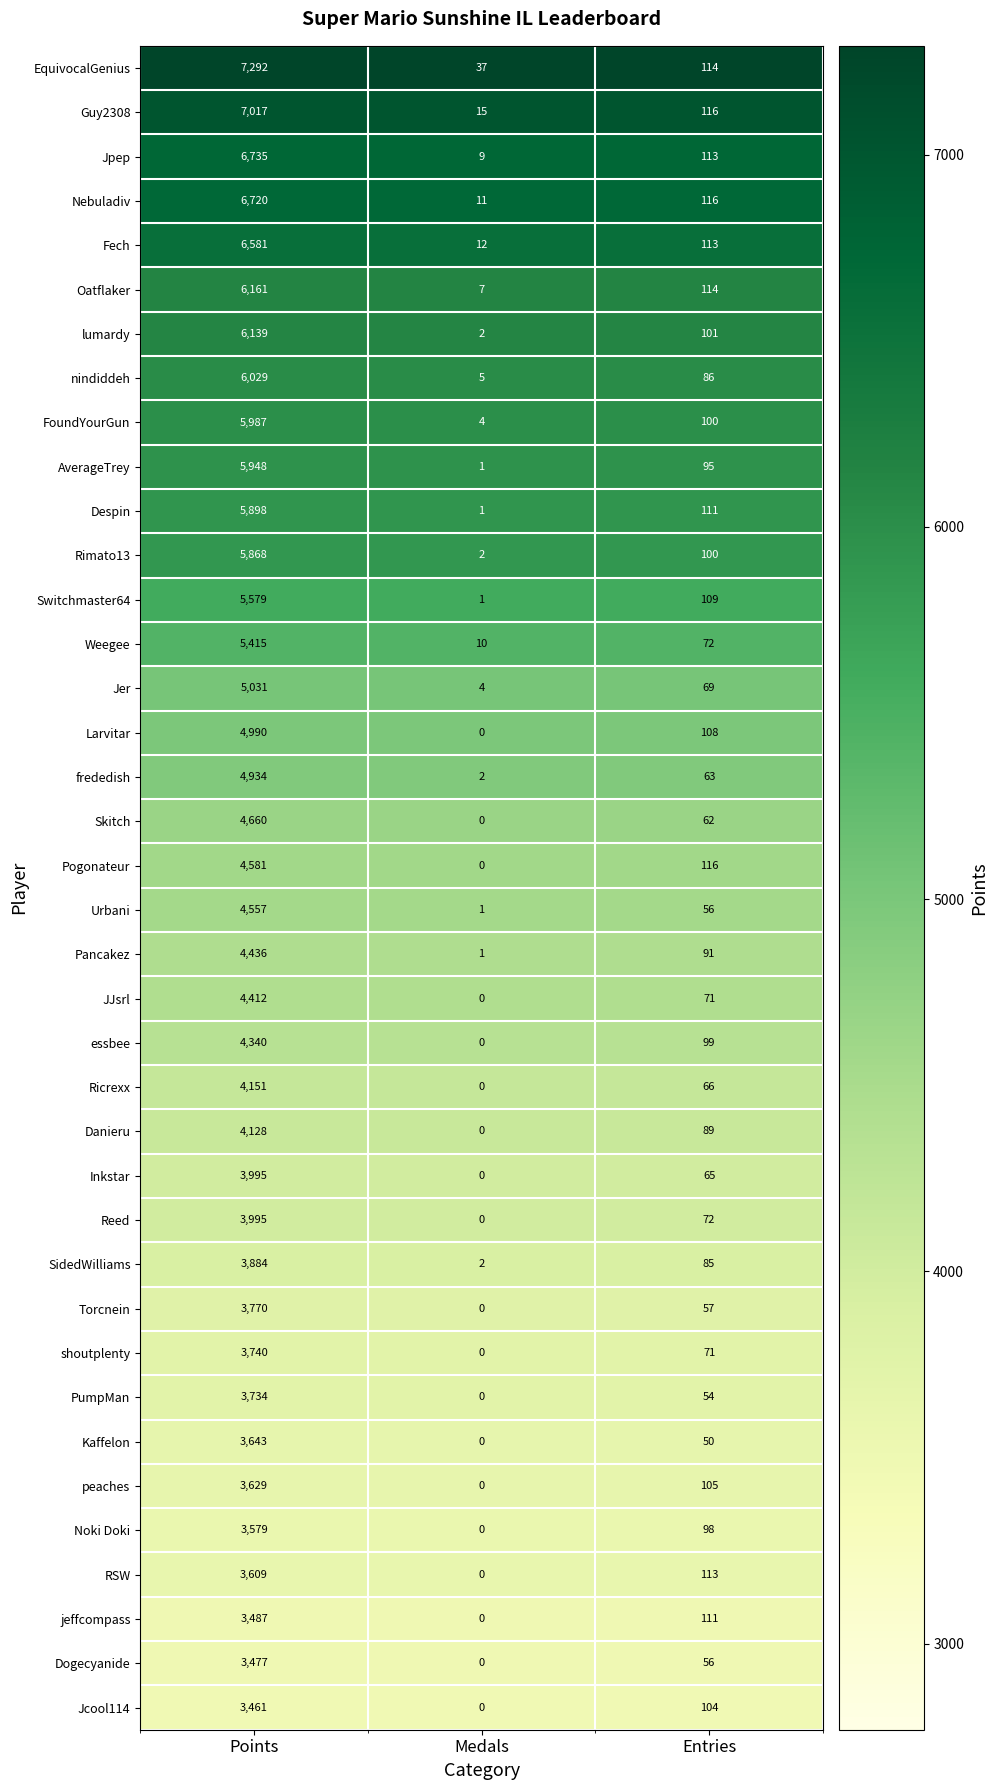

What is the total value across all series at Entries?

3391